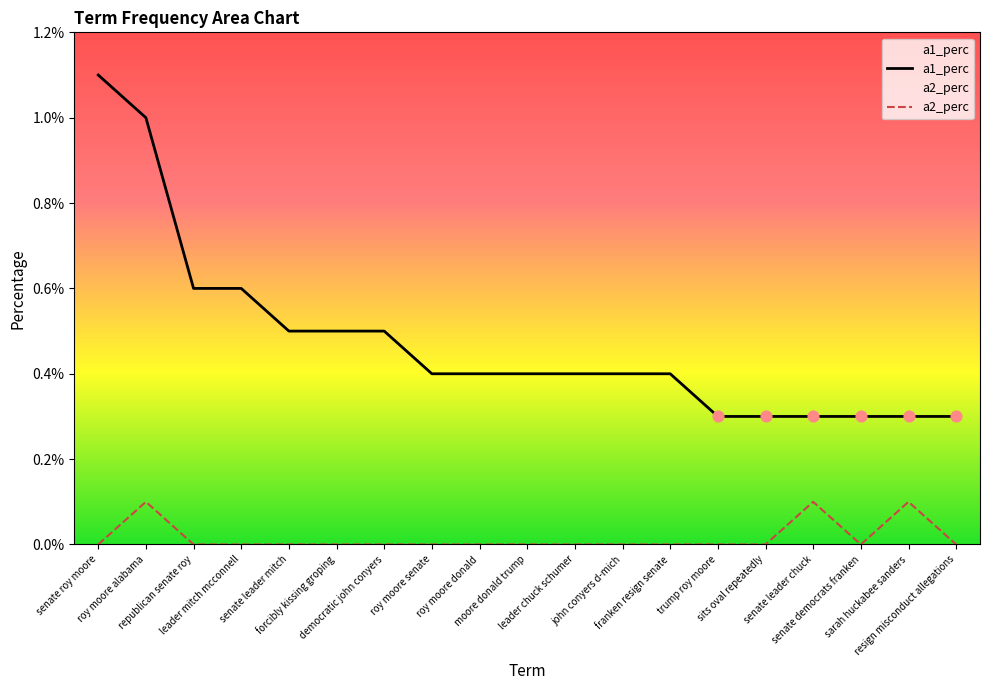

Which series reaches the minimum Y coordinate?

a2_perc